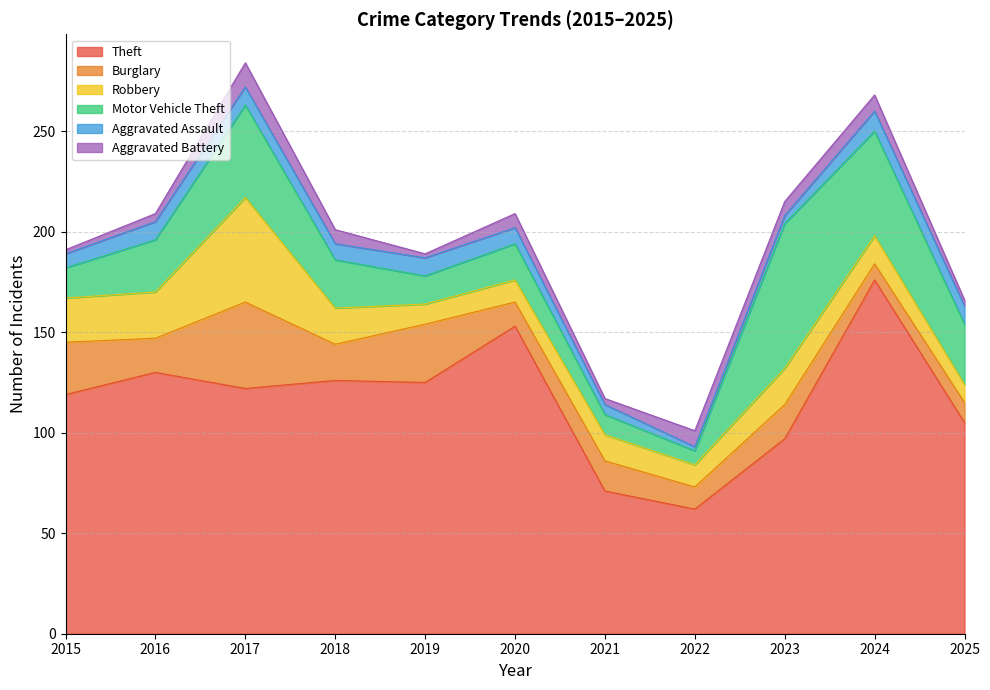

Reading right to left, list all the values displayed in this chart.

Theft: 105	176	97	62	71	153	125	126	122	130	119
Burglary: 10	8	17	11	15	12	29	18	43	17	26
Robbery: 9	14	18	11	13	11	10	18	52	23	22
Motor Vehicle Theft: 30	52	72	7	10	18	14	24	46	26	15
Aggravated Assault: 9	10	4	2	5	8	9	8	9	9	7
Aggravated Battery: 3	8	7	8	3	7	2	7	12	4	2